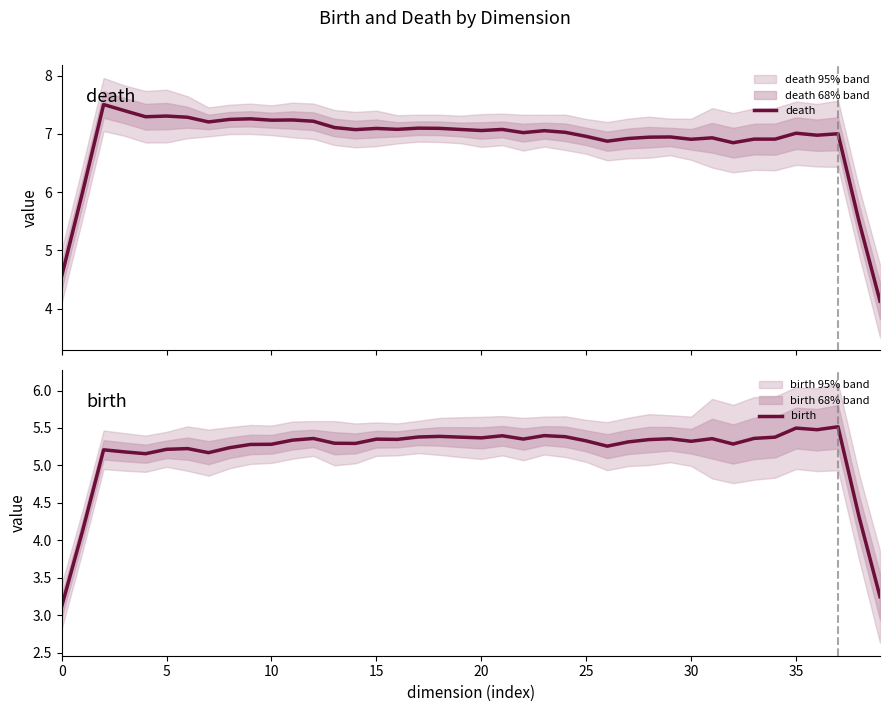

True or false: death has a value of 4.6 at 18.

False